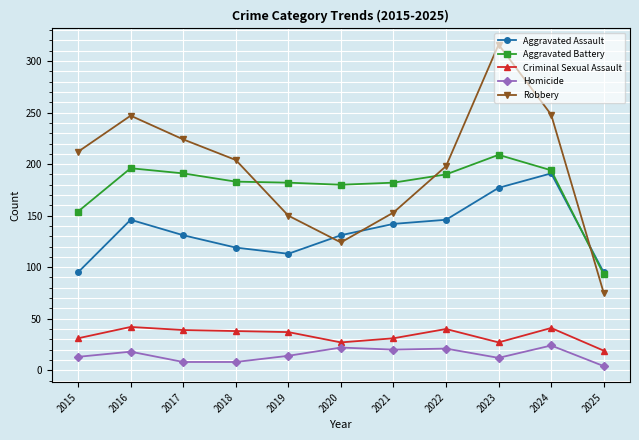

How many times do Robbery and Aggravated Battery cross each other?

3